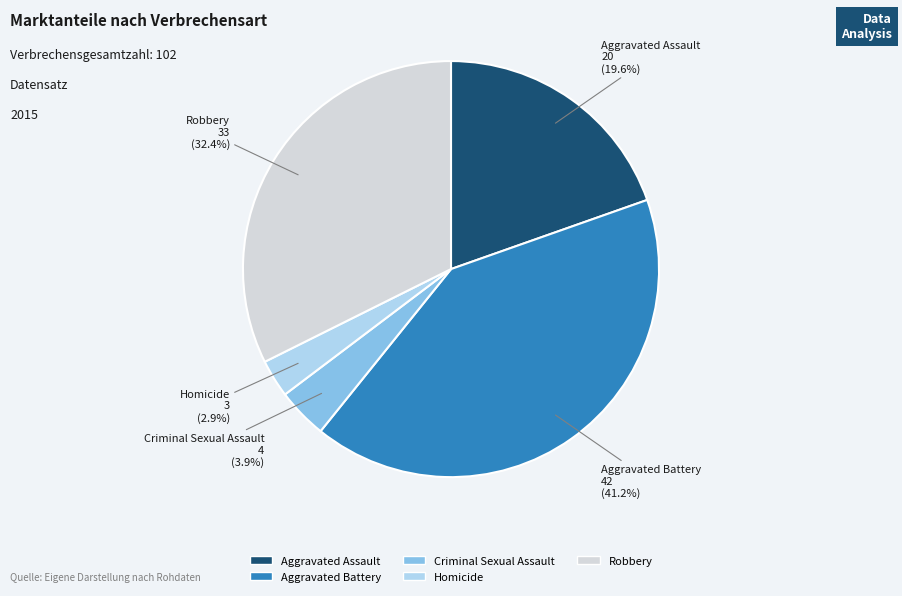

Rank the categories by value from highest to lowest.

Aggravated Battery, Robbery, Aggravated Assault, Criminal Sexual Assault, Homicide